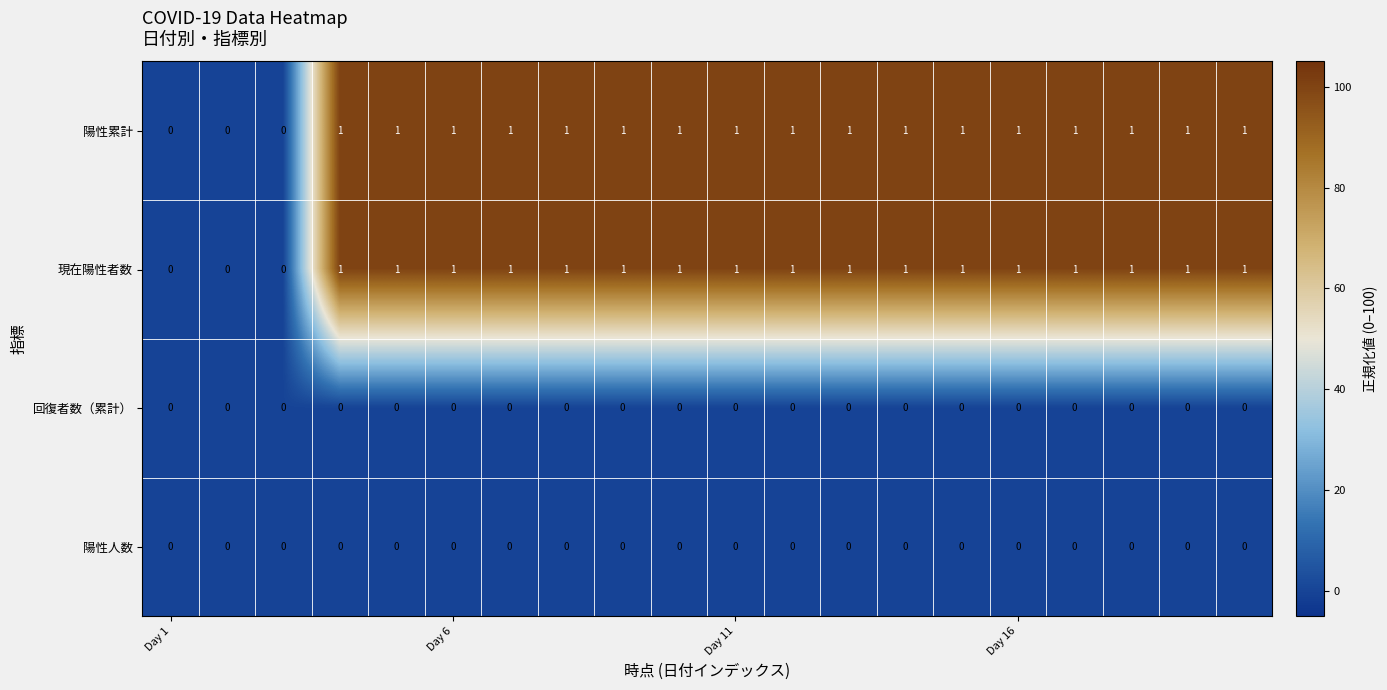

How many 現在陽性者数 values are between 1 and 2?

17